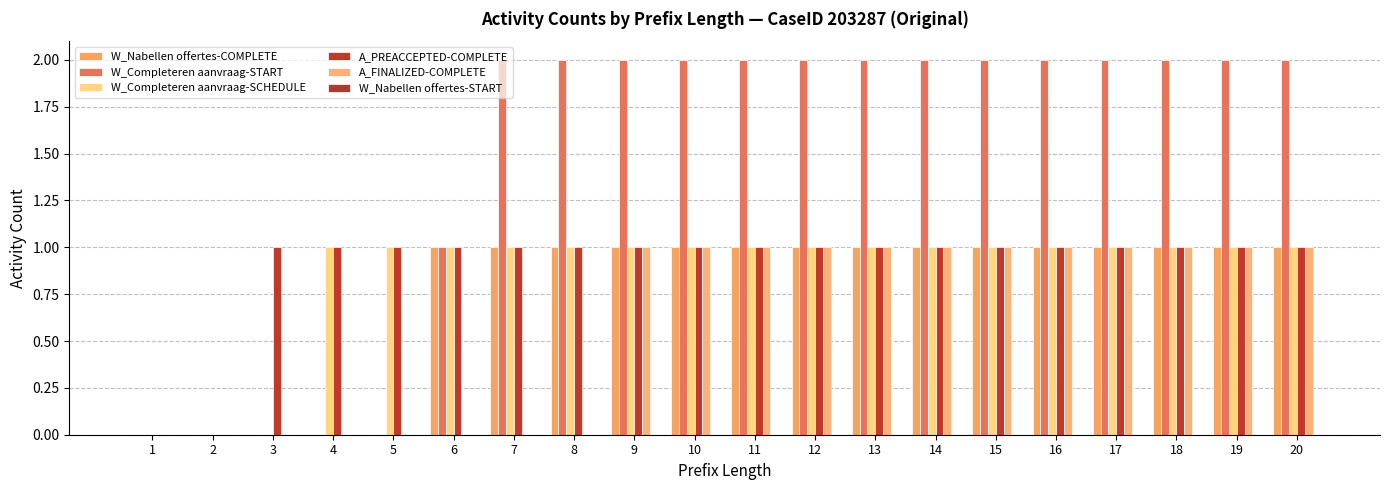

Between 13 and 18, which series saw the biggest shift?

W_Nabellen offertes-COMPLETE